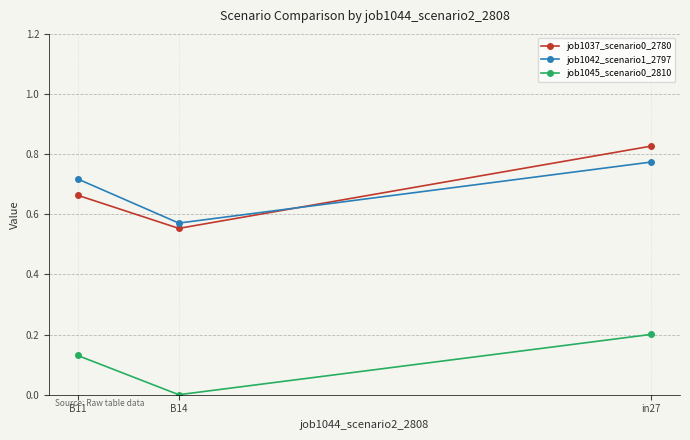

What is the difference between the maximum and minimum values in the job1037_scenario0_2780 series?

0.3